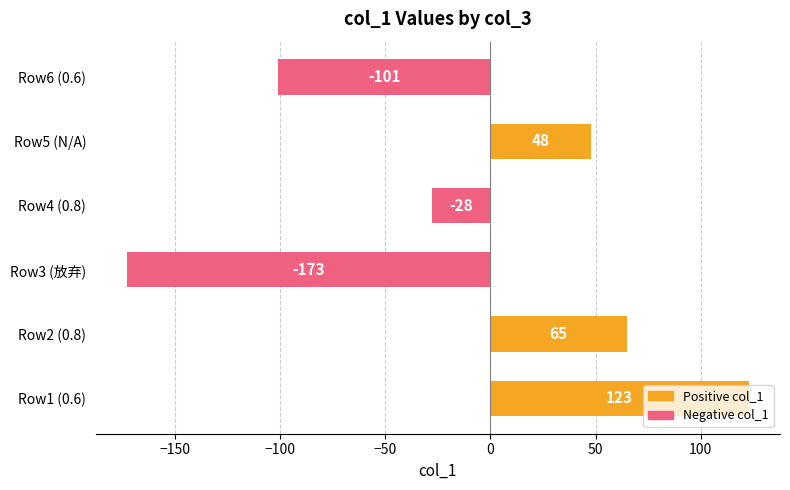

At which label is the value closest to -25?

Row4 (0.8)